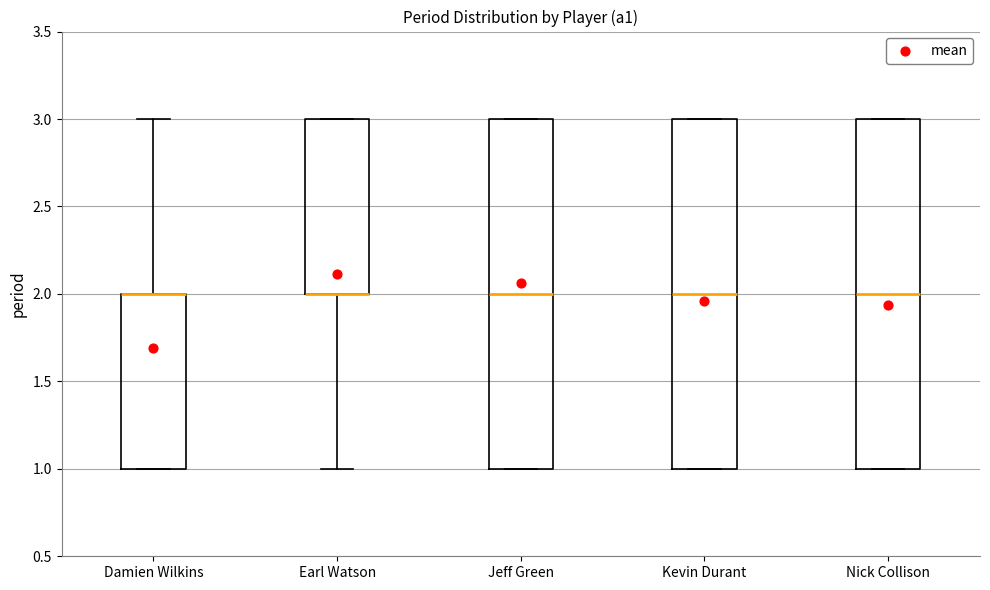

Where is the lower edge of the box for Damien Wilkins on the y-axis? The values are not printed on the chart, so give them approximately, as read against the axis.

1